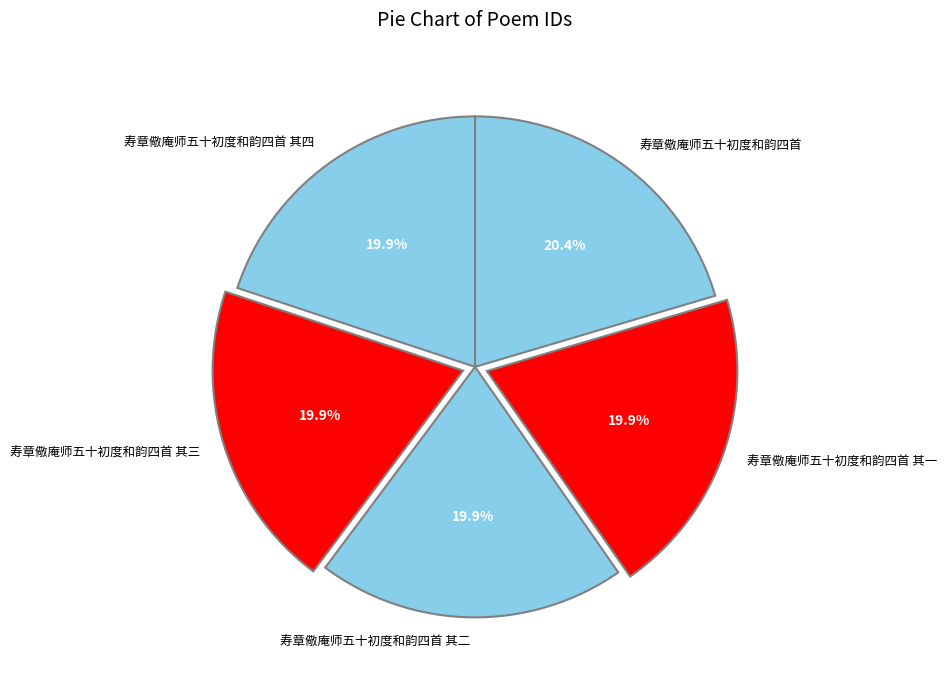

To the nearest percent, what portion does 寿章儆庵师五十初度和韵四首 其四 represent?

20%